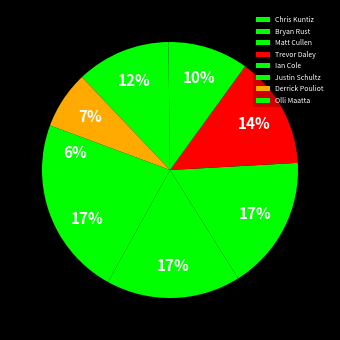

How many slices are in this pie chart?

8